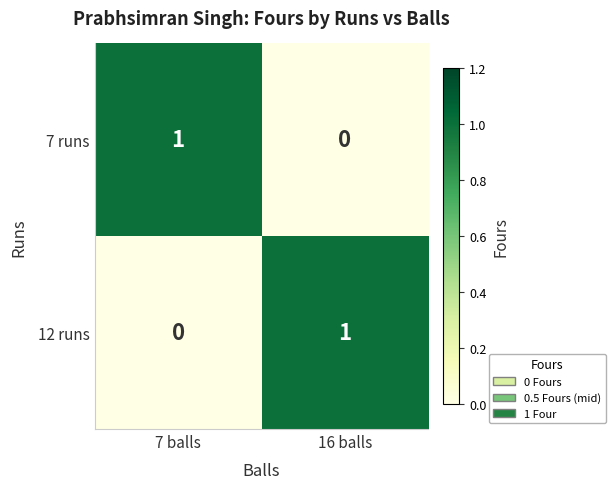

True or false: 7 runs has a value of 1 at 7 balls.

True